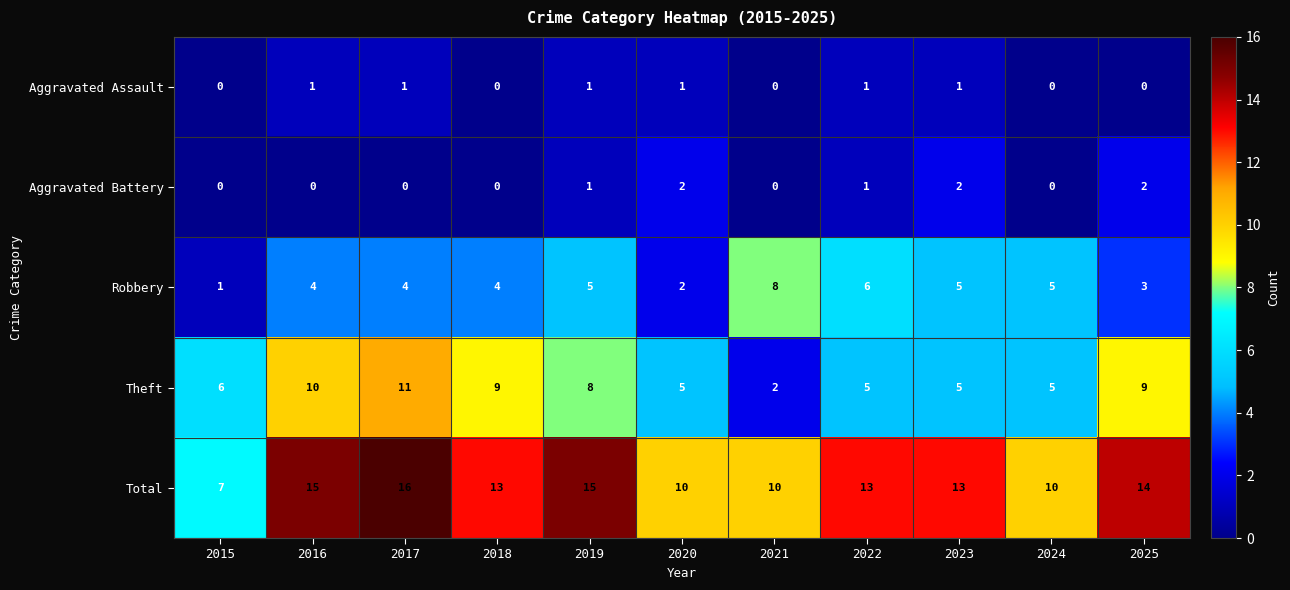

Count the Aggravated Assault values in the range 0 to 1.

11